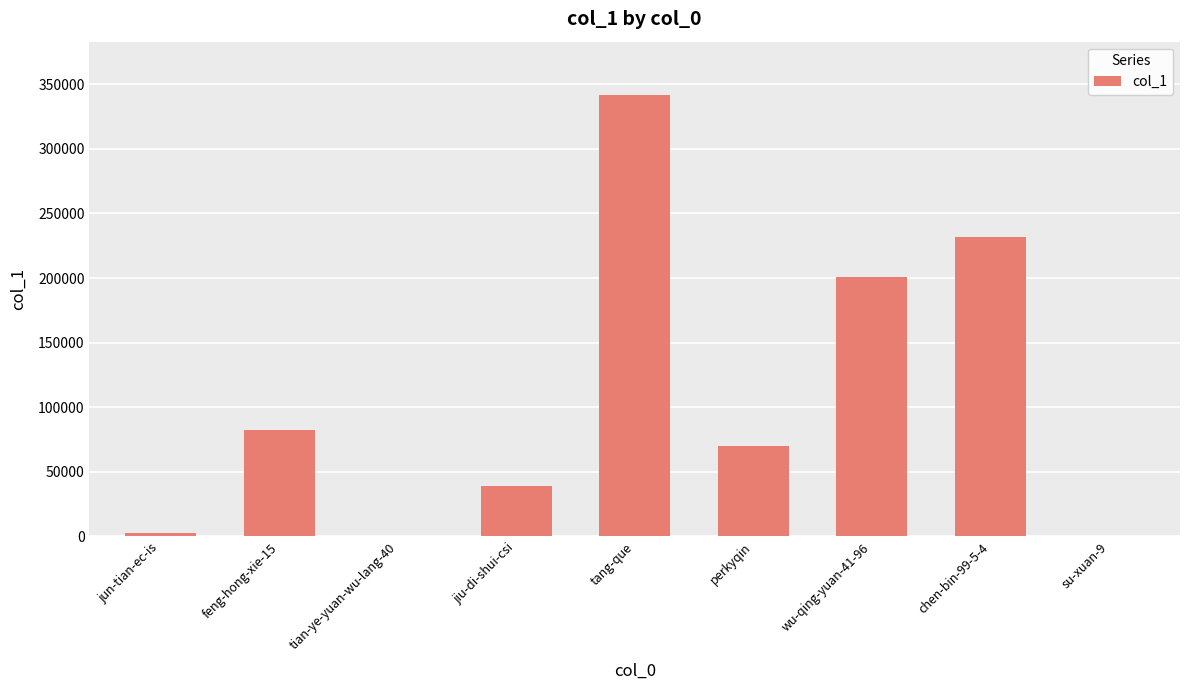

What is the sum of all values?

968209